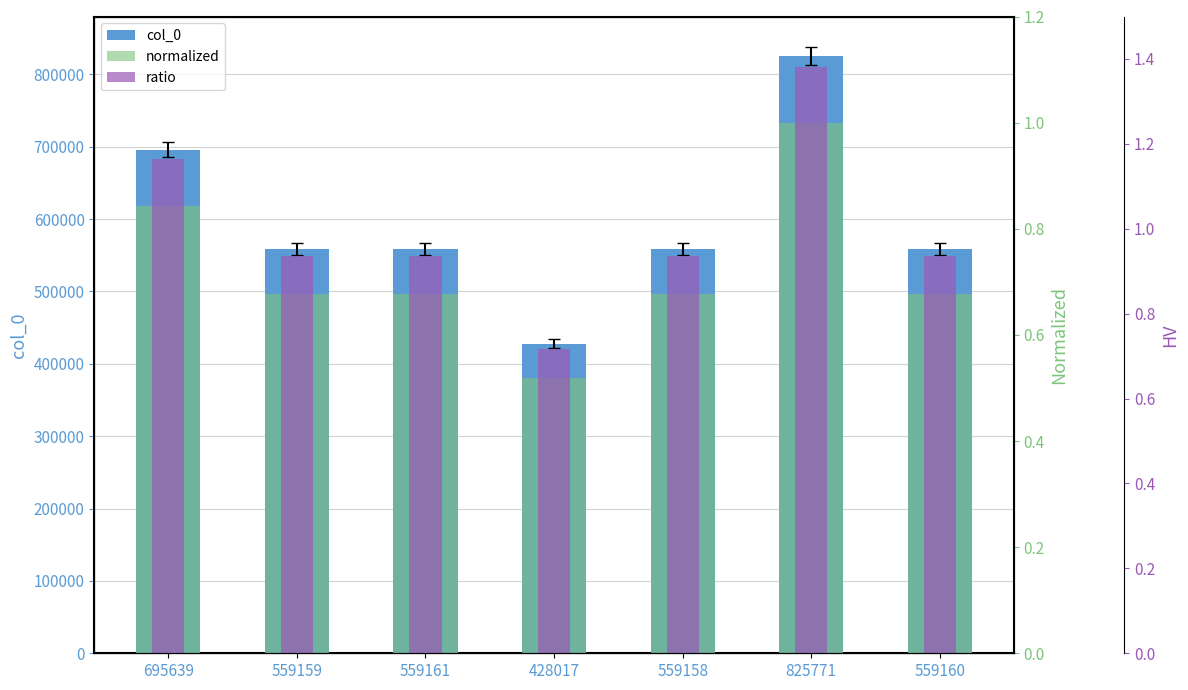

Which category has the highest value across all series?

825771